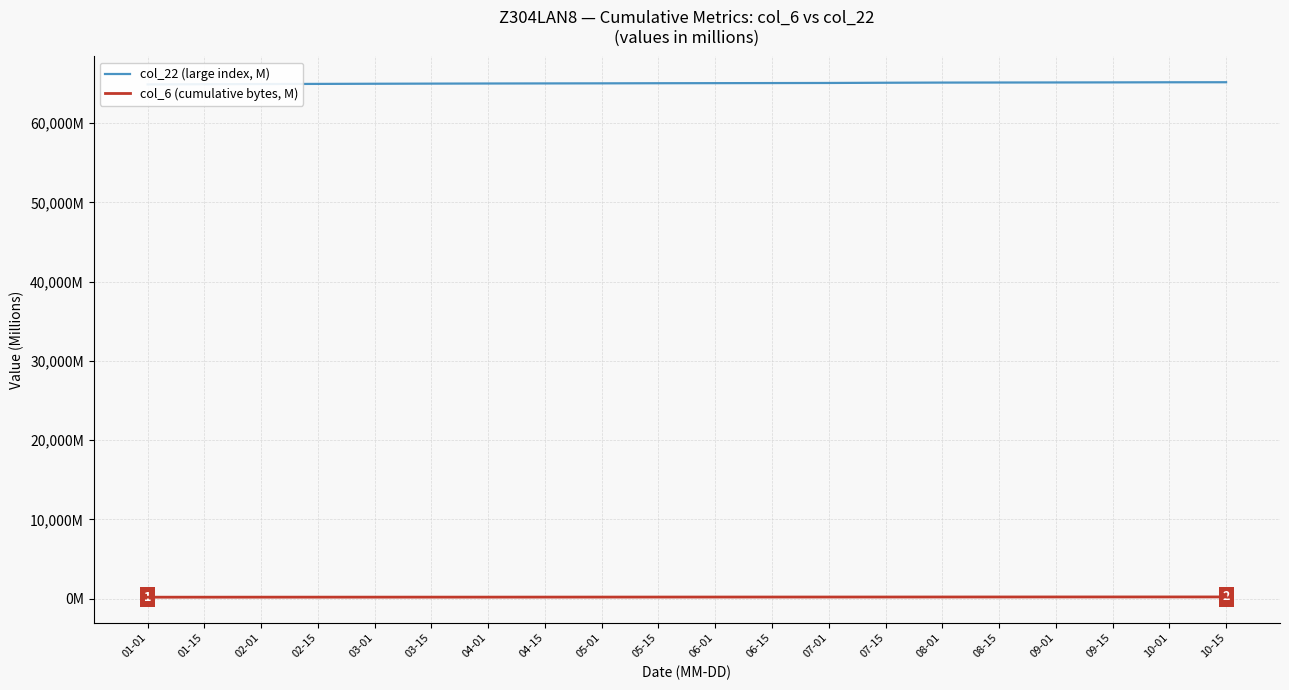

True or false: col_22 (large index, M) and col_6 (cumulative bytes, M) intersect in this chart.

False